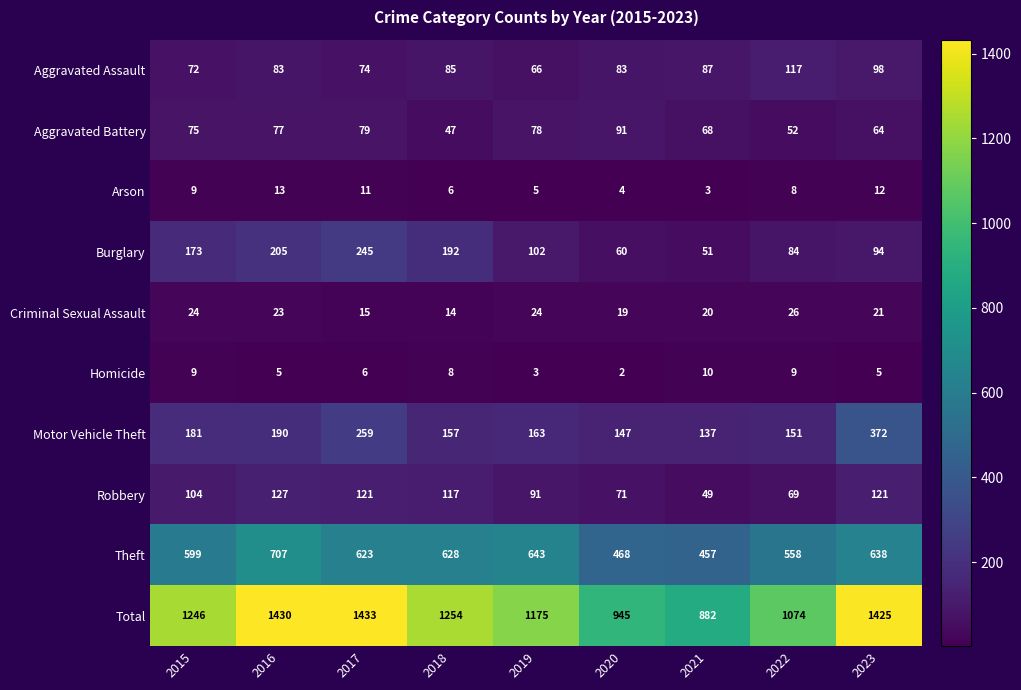

What is the sum of all Theft values?

5321